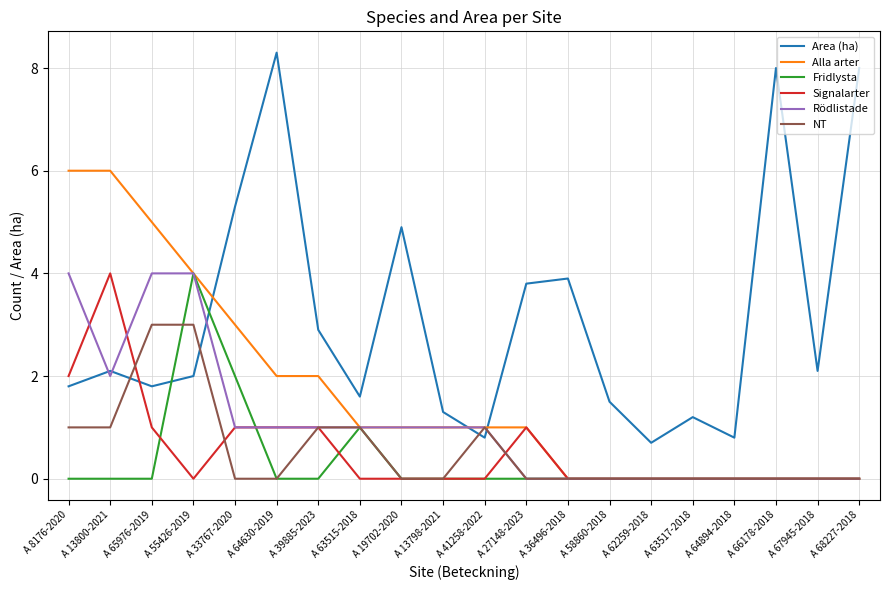

What is the difference between the Area (ha) values at A 65976-2019 and A 63517-2018?

0.6